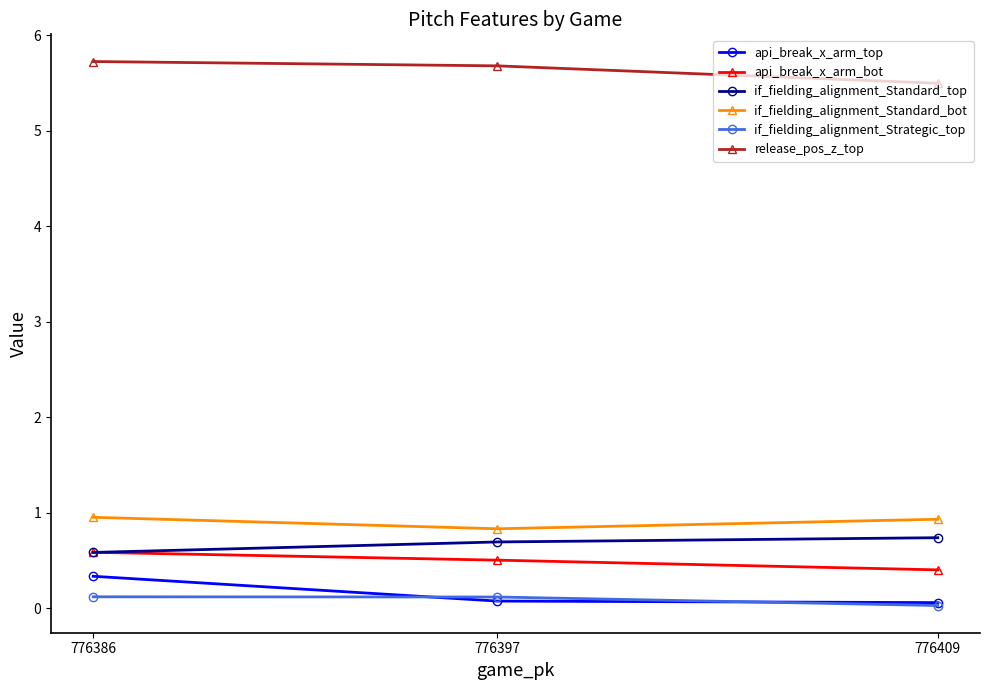

What is the difference between the maximum and minimum values in the if_fielding_alignment_Standard_bot series?

0.1